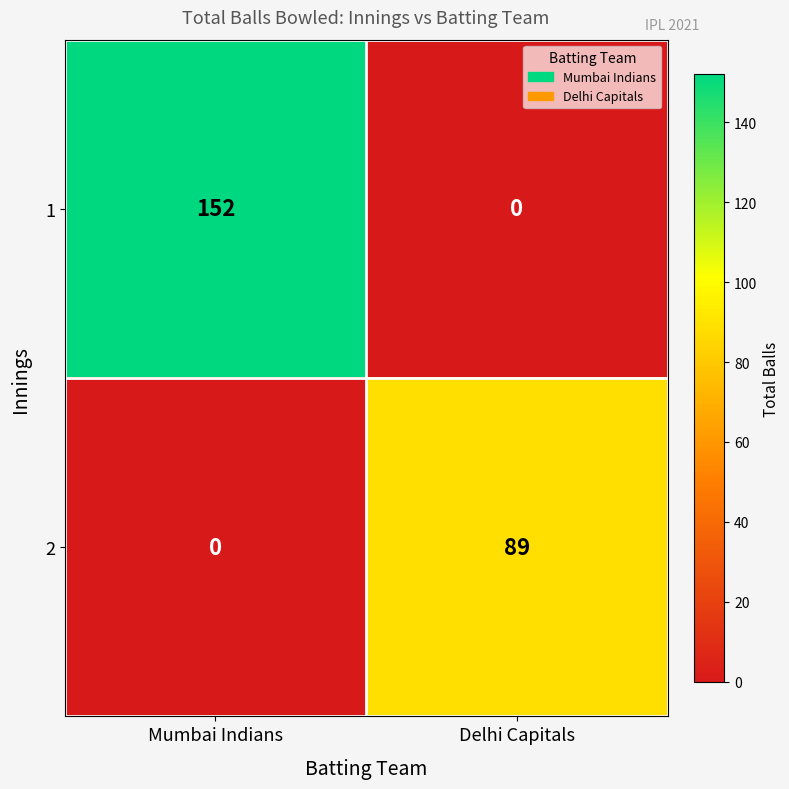

At how many categories does at least one series exceed 5?

2